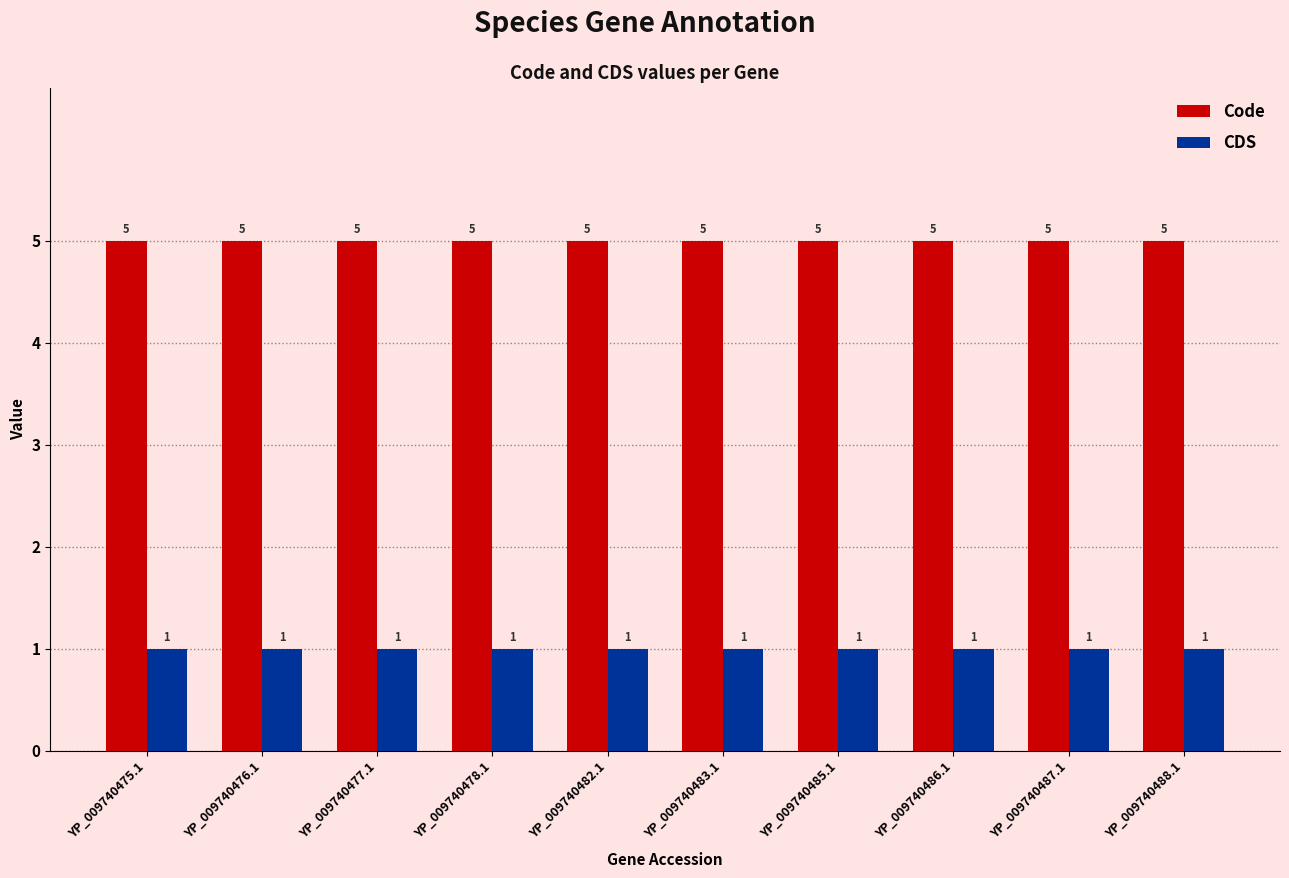

Rank the series by their maximum value, from lowest to highest.

CDS, Code